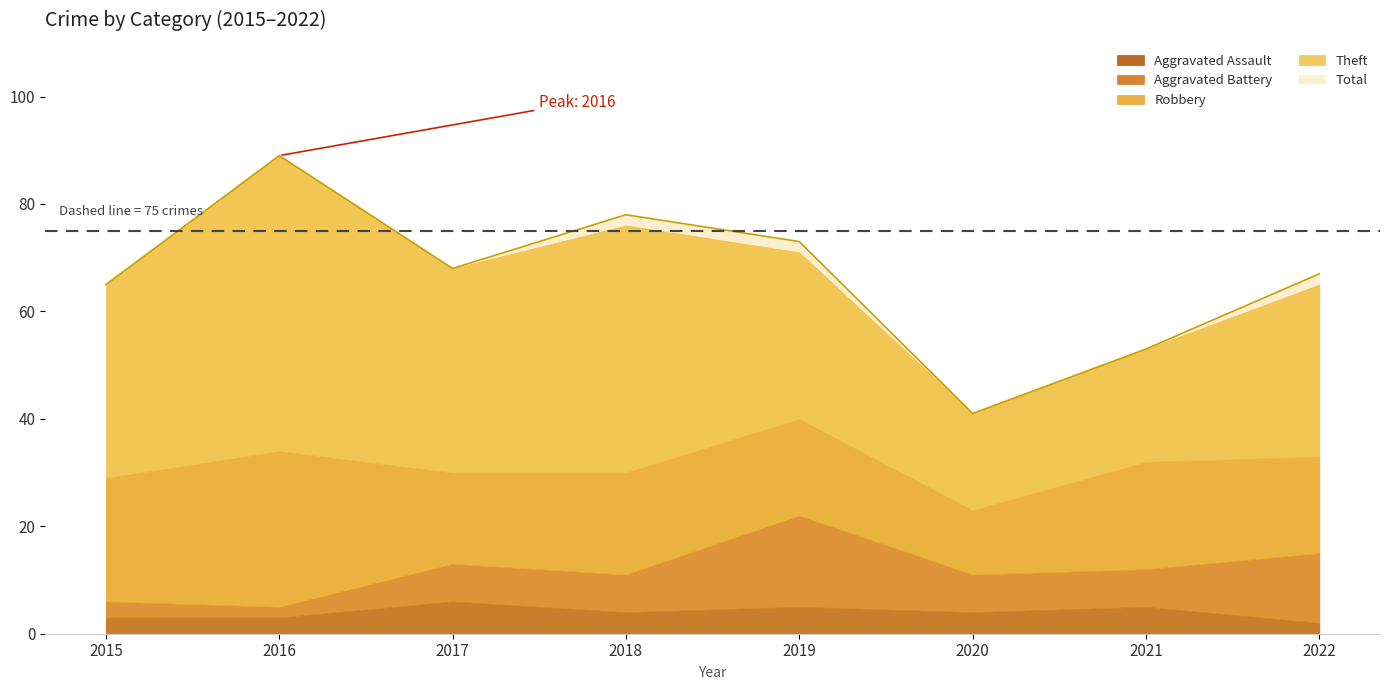

At which label does Total first exceed 68?

2016